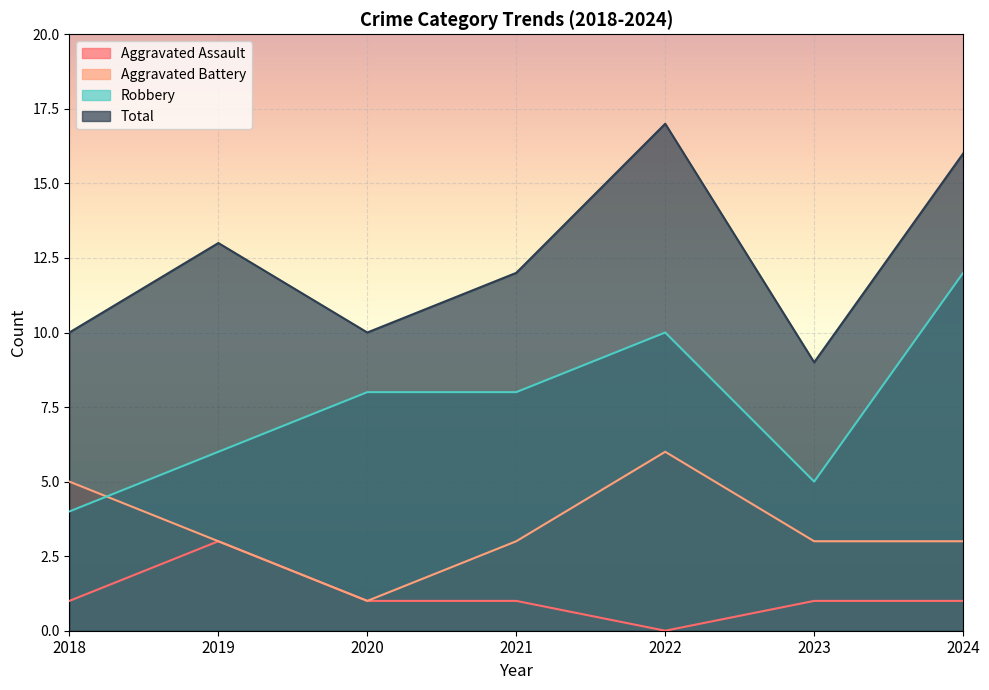

What is the average value of the Robbery series?

8